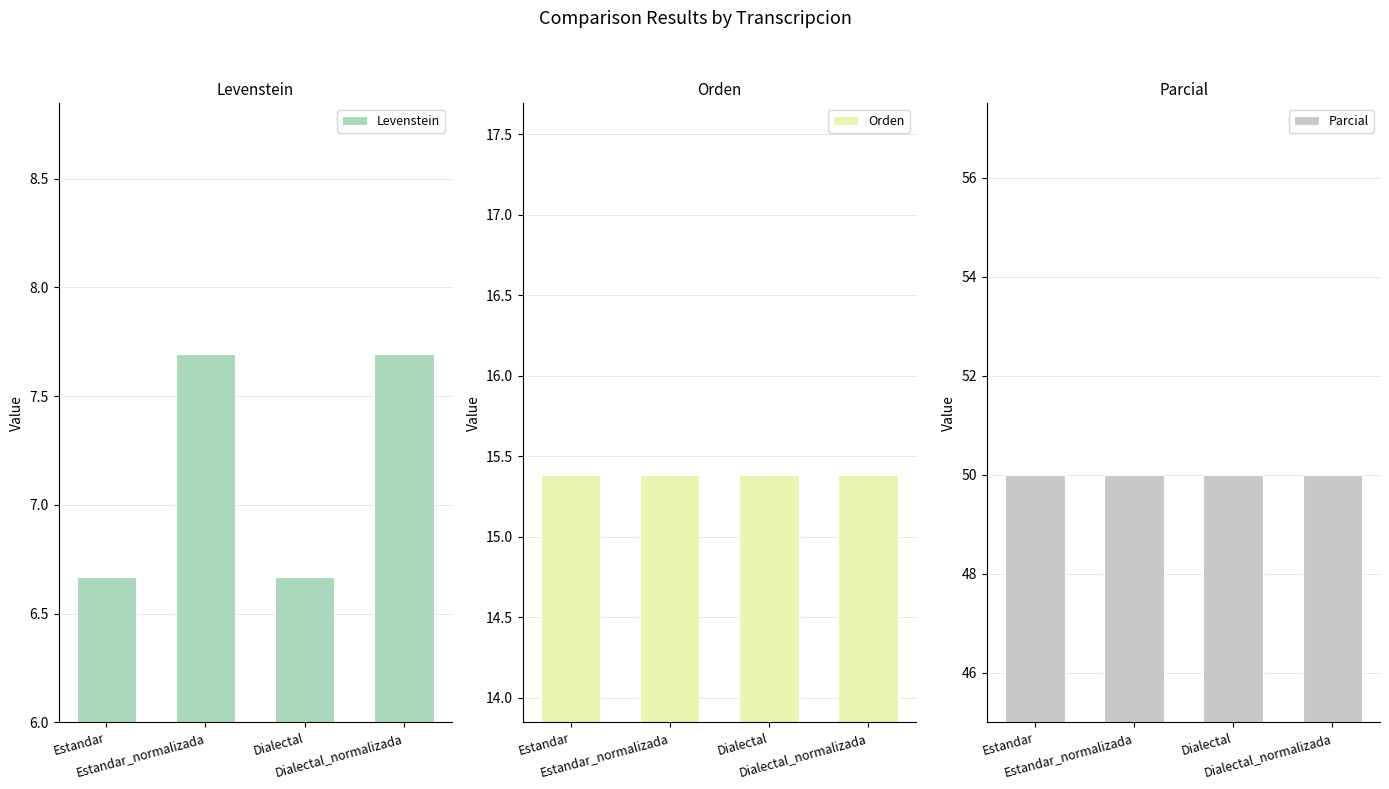

What is the label of the 3rd bar from the left?

Dialectal